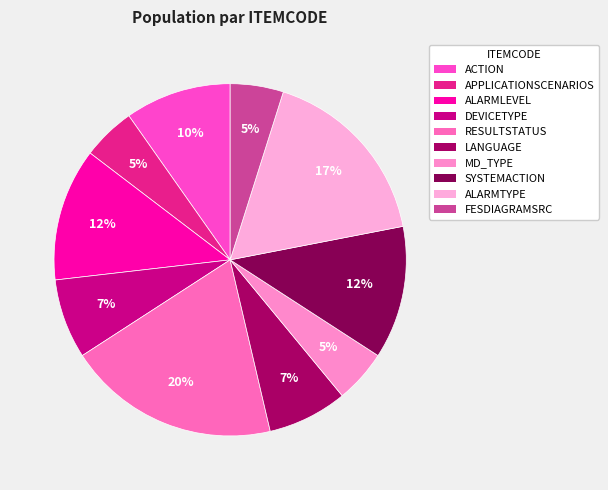

Which category has the smallest portion of the pie?

APPLICATIONSCENARIOS